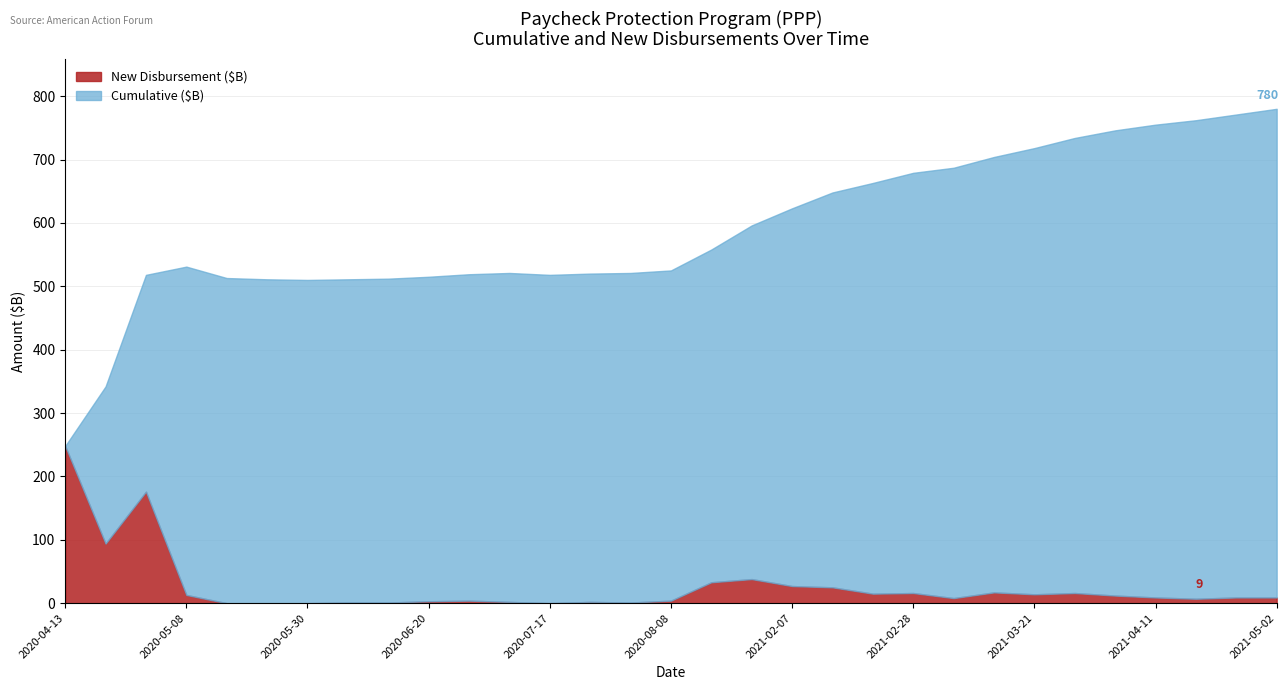

Is it true that New Disbursement ($B) equals 12 at 2021-02-07?

False